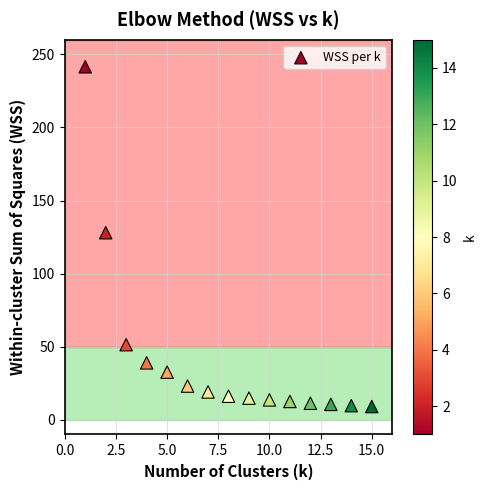

What Y value in the scatter plot is closest to 125?

128.0